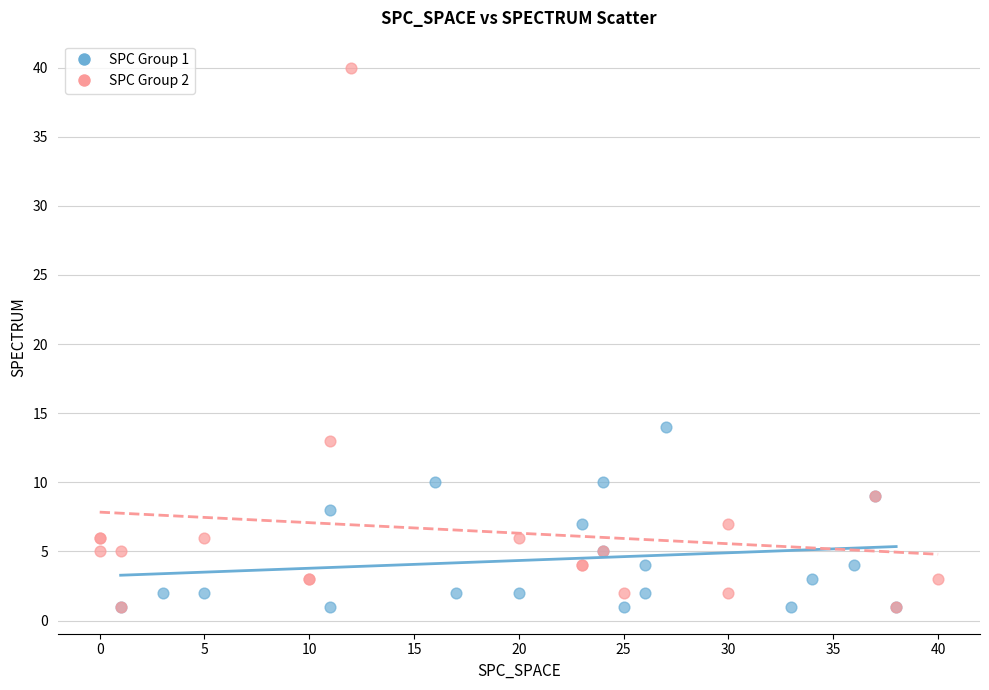

Which series has the largest Y range (max minus min)?

SPC Group 2